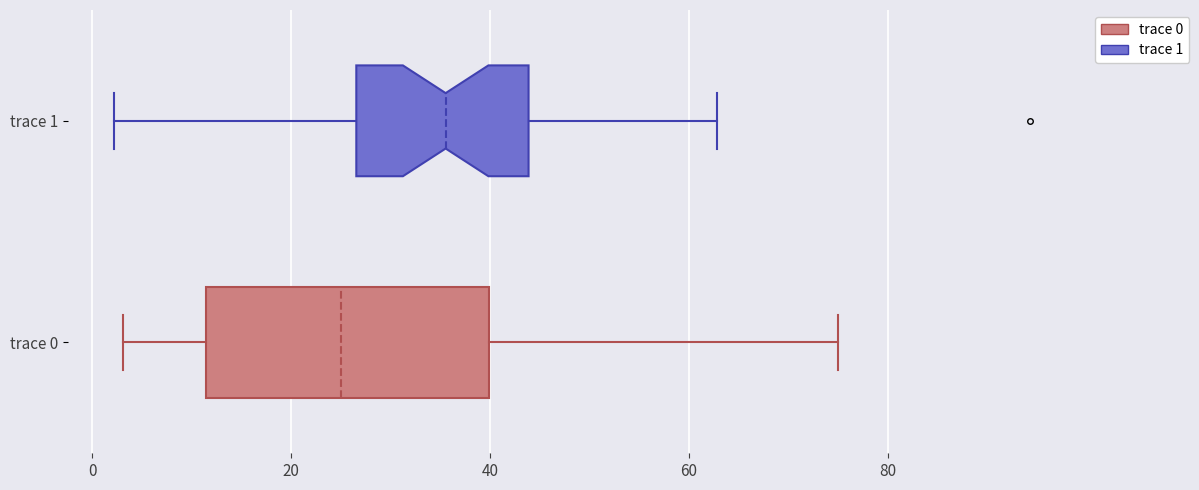

Reading bottom to top, transcribe this box plot: for each box, give where its median line is, the range the box spans, and where its two whiskers end, as read against the x-axis. The values are not printed on the chart, so give them approximately, as read against the axis.

trace 0: median 24, box 12 to 40, whiskers 4 to 76
trace 1: median 36, box 26 to 44, whiskers 2 to 62